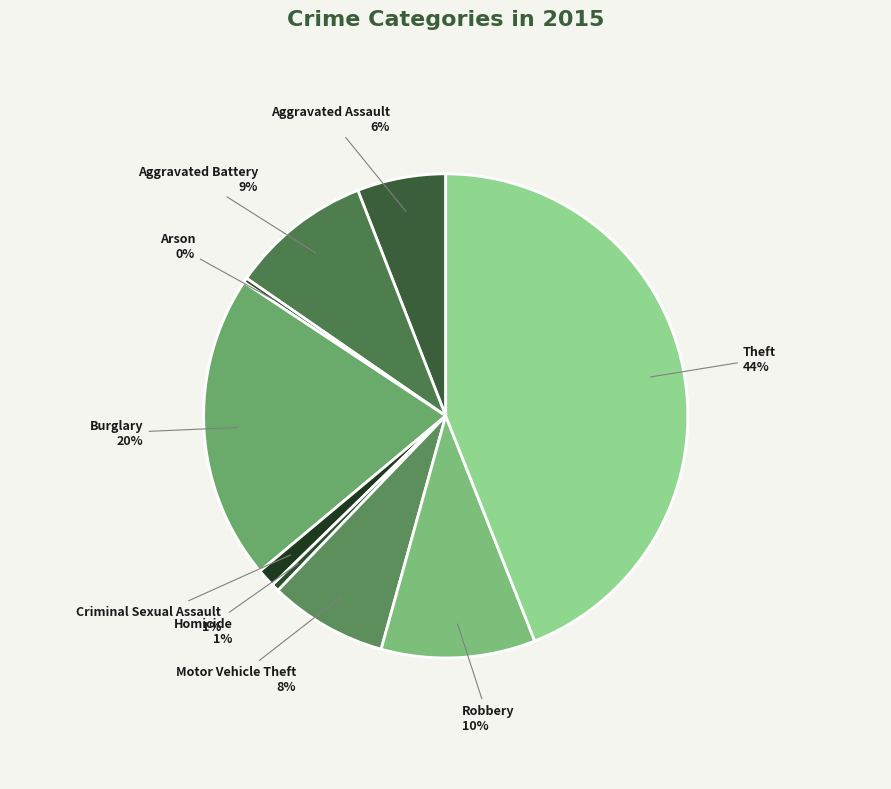

How many segments does this pie chart have?

9